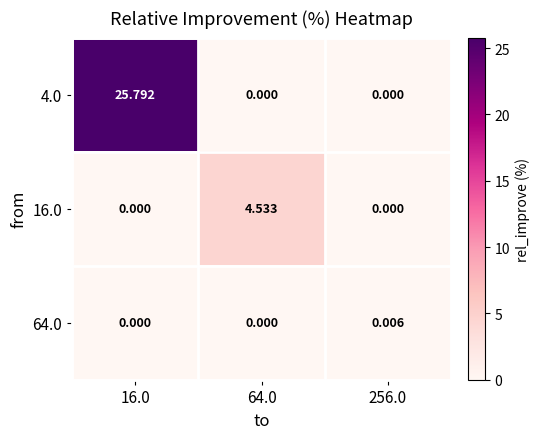

What is the maximum value shown in the chart?

25.8